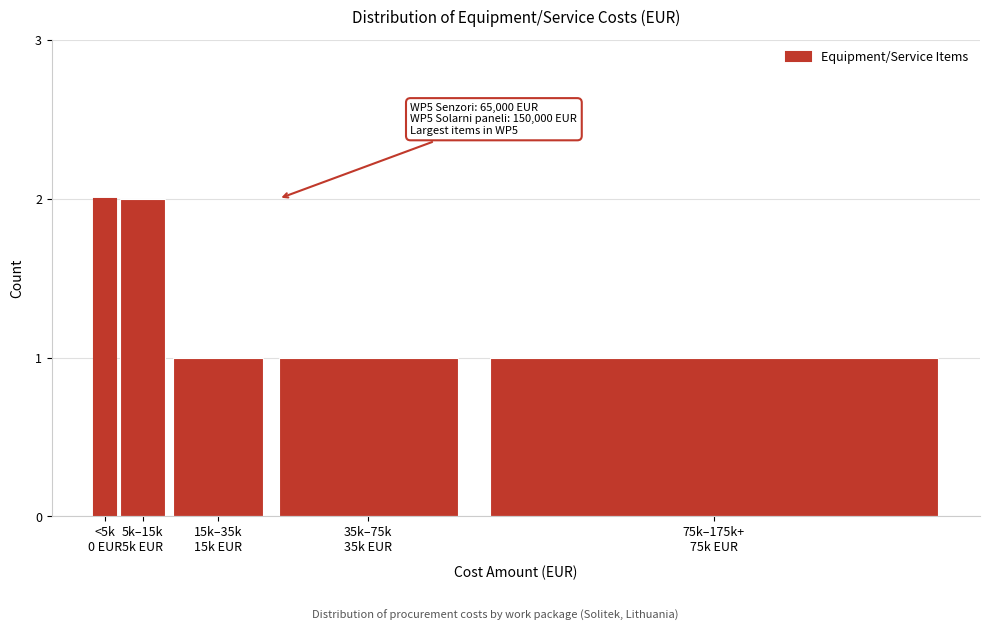

Reading right to left, list all the values displayed in this chart.

1	1	1	2	2